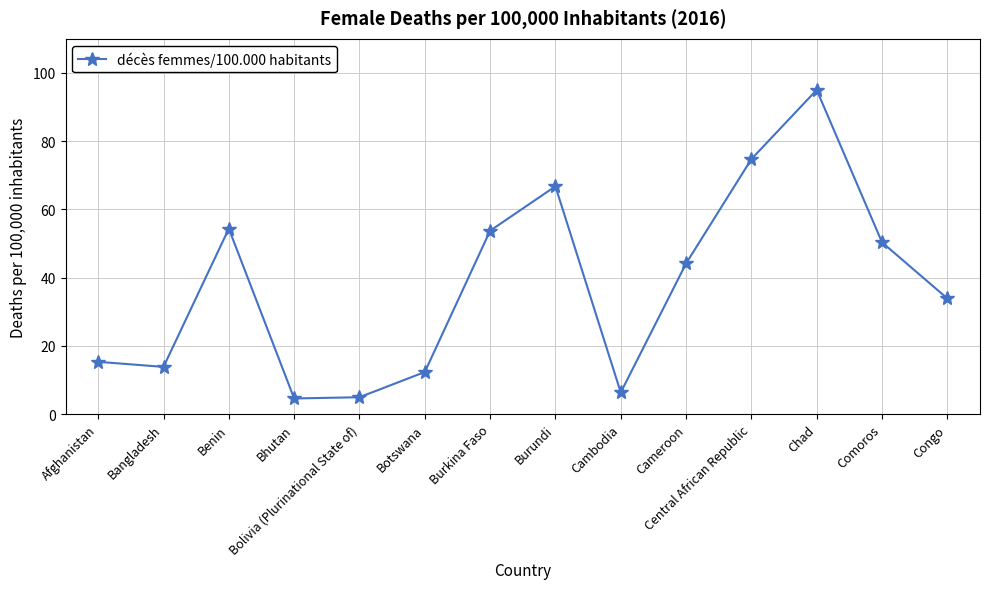

What is the label of the 12th point from the right?

Benin